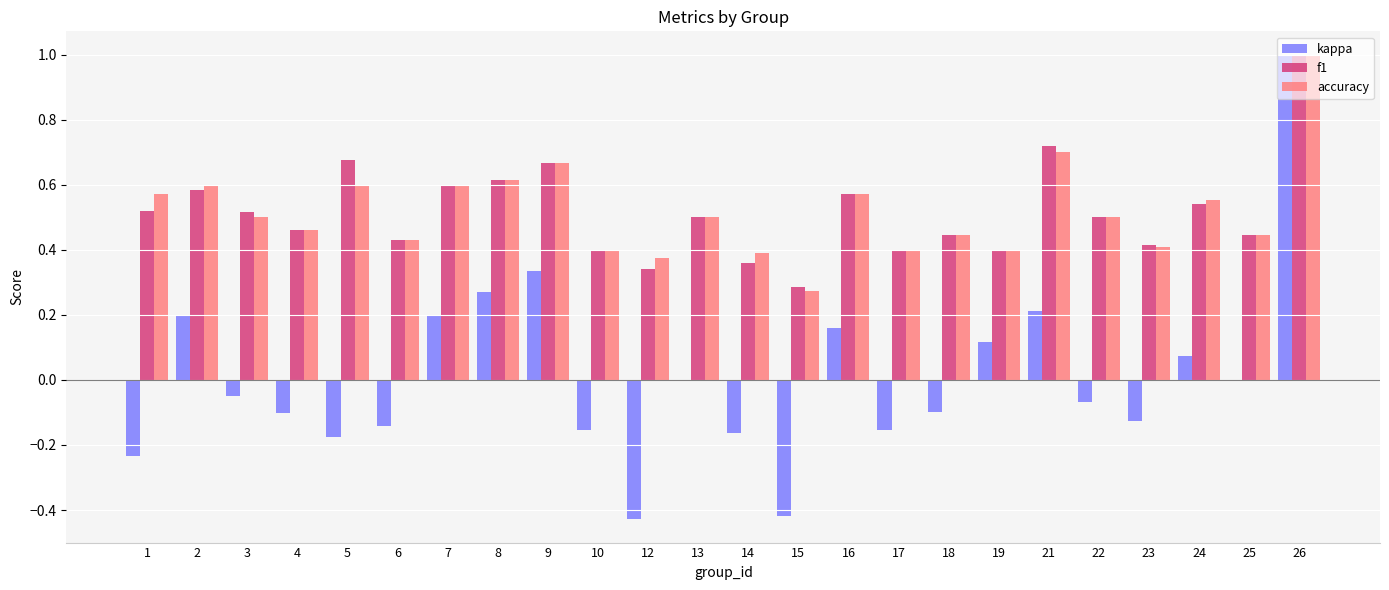

Which series changed the most between 3 and 17?

f1